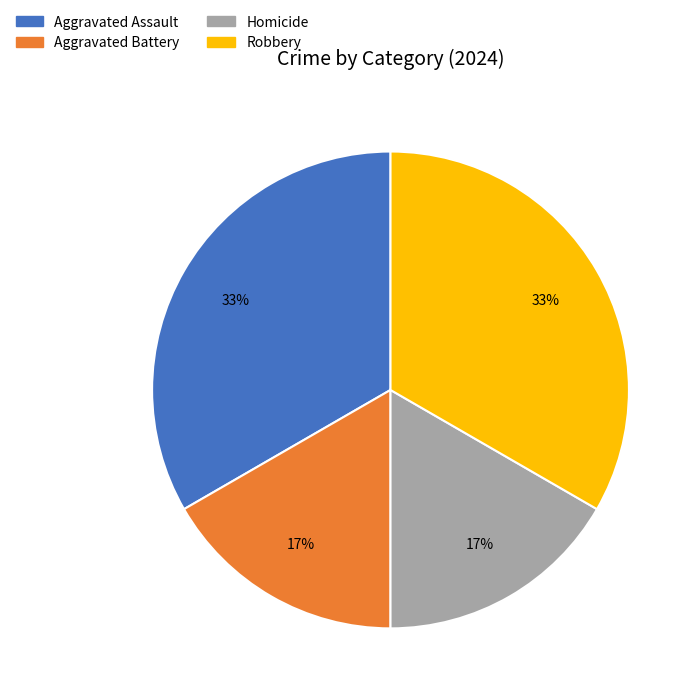

How many slices are in this pie chart?

4